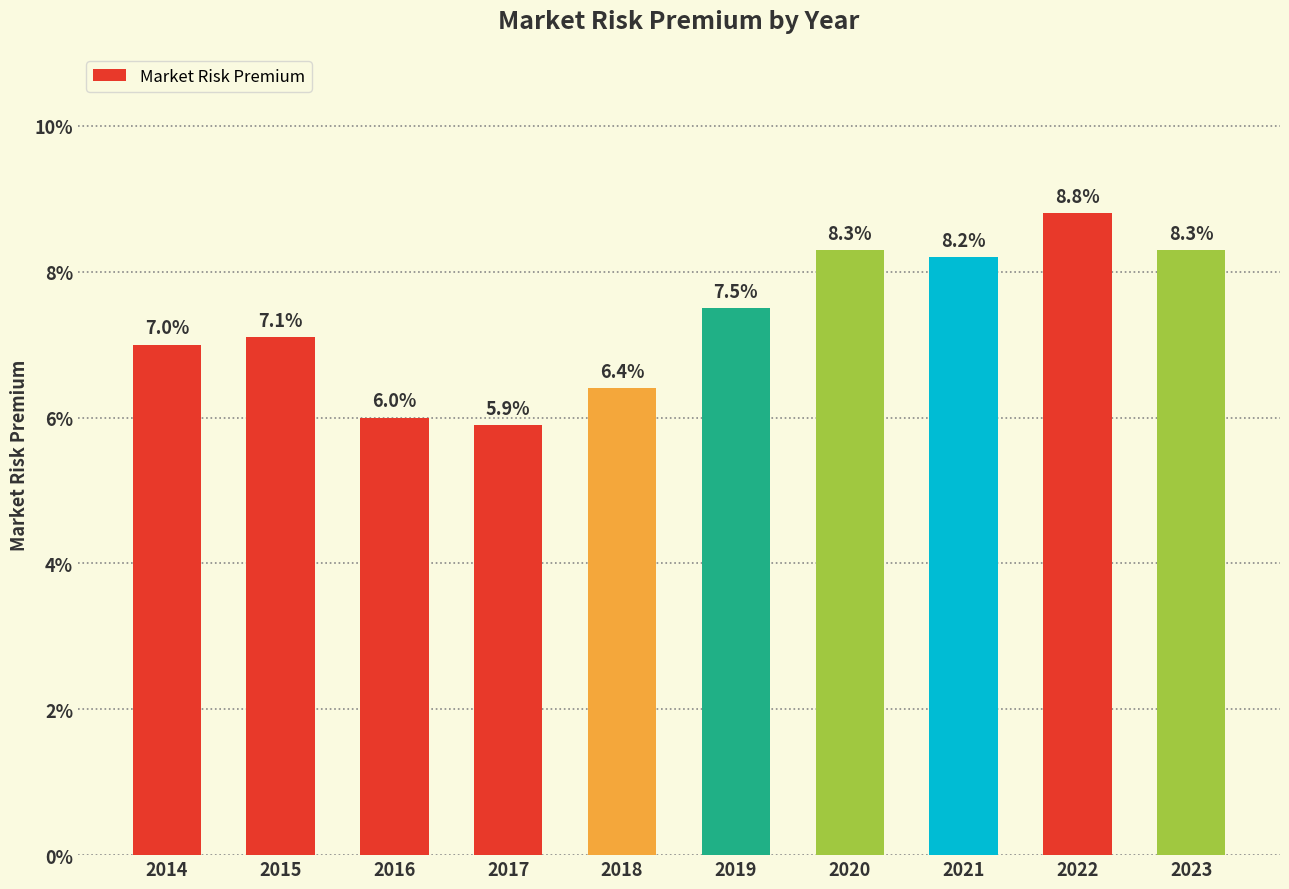

The value at 2020 is 0.1. True or false?

False